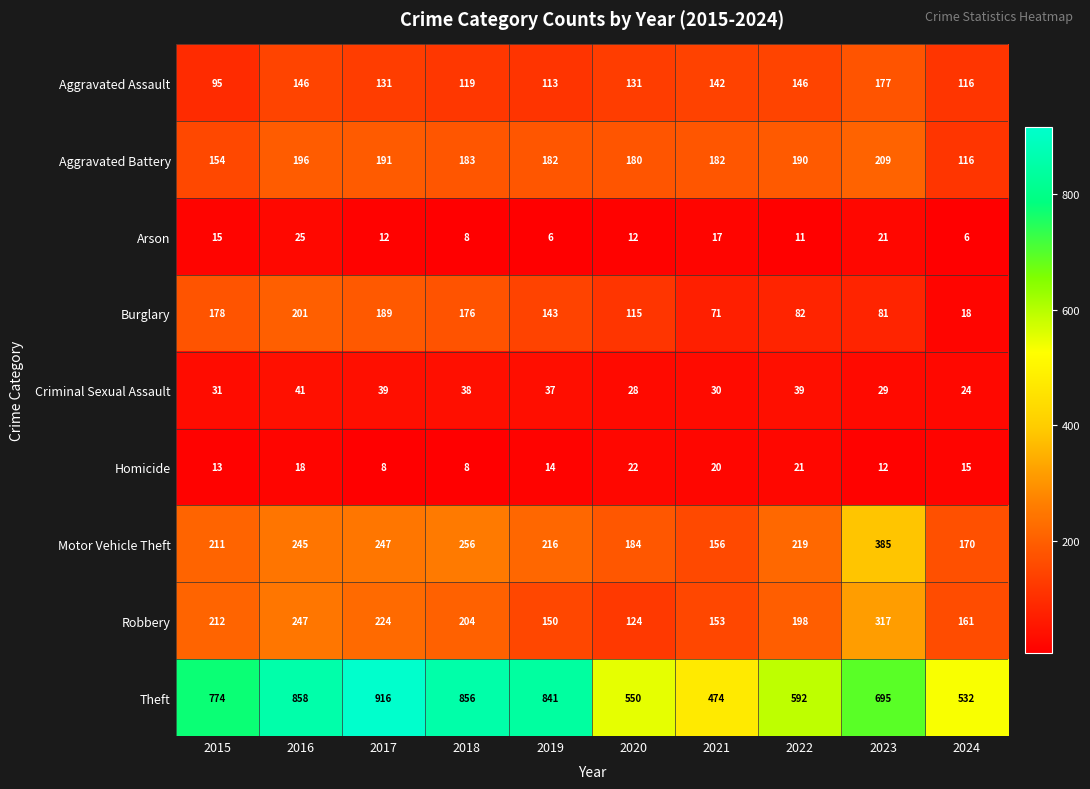

Where is Motor Vehicle Theft nearest to the value 270?

2018